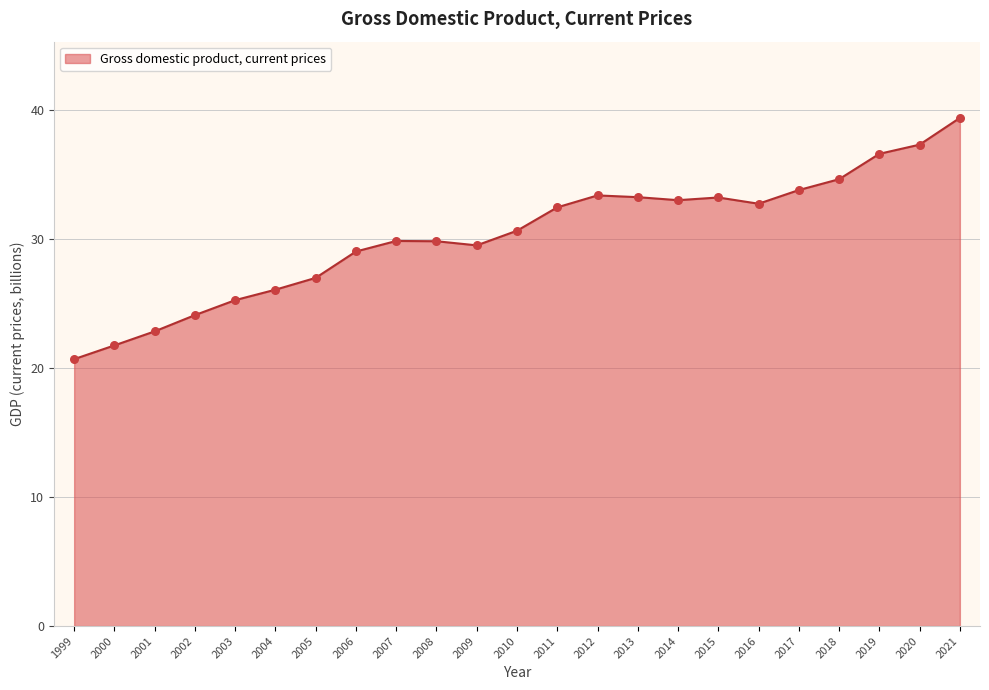

What is the change in value from 1999 to 2001?

+2.2